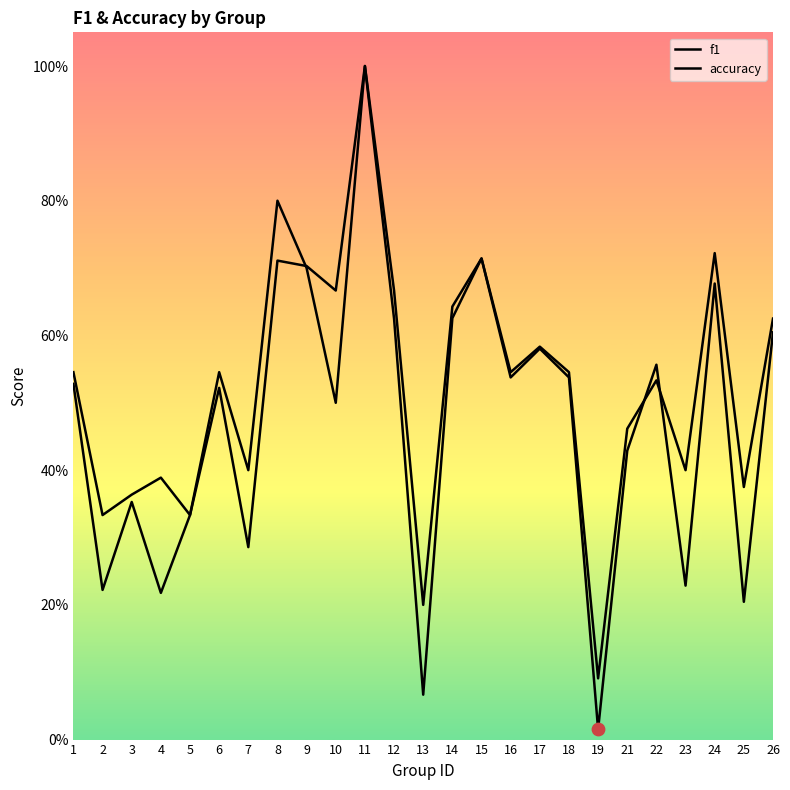

Is the value of accuracy at 17 greater than the value of f1 at 22?

Yes